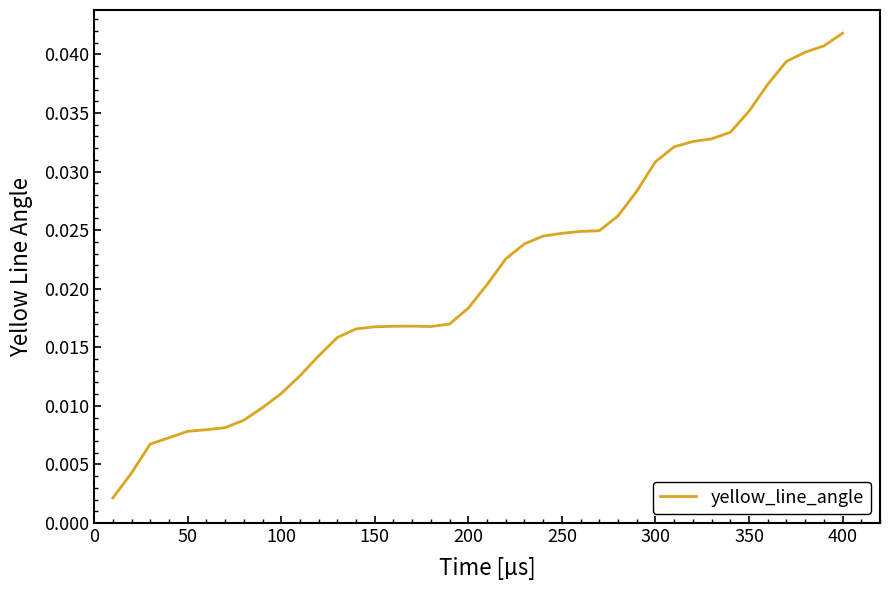

Is this an area chart (filled region under the line)?

No